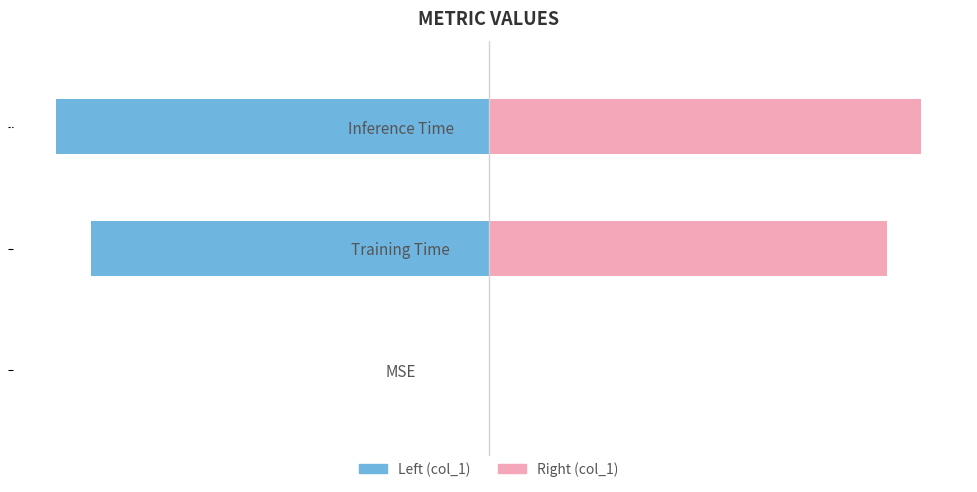

List the series in order of their peak value, lowest first.

col_1 (left), col_1 (right)